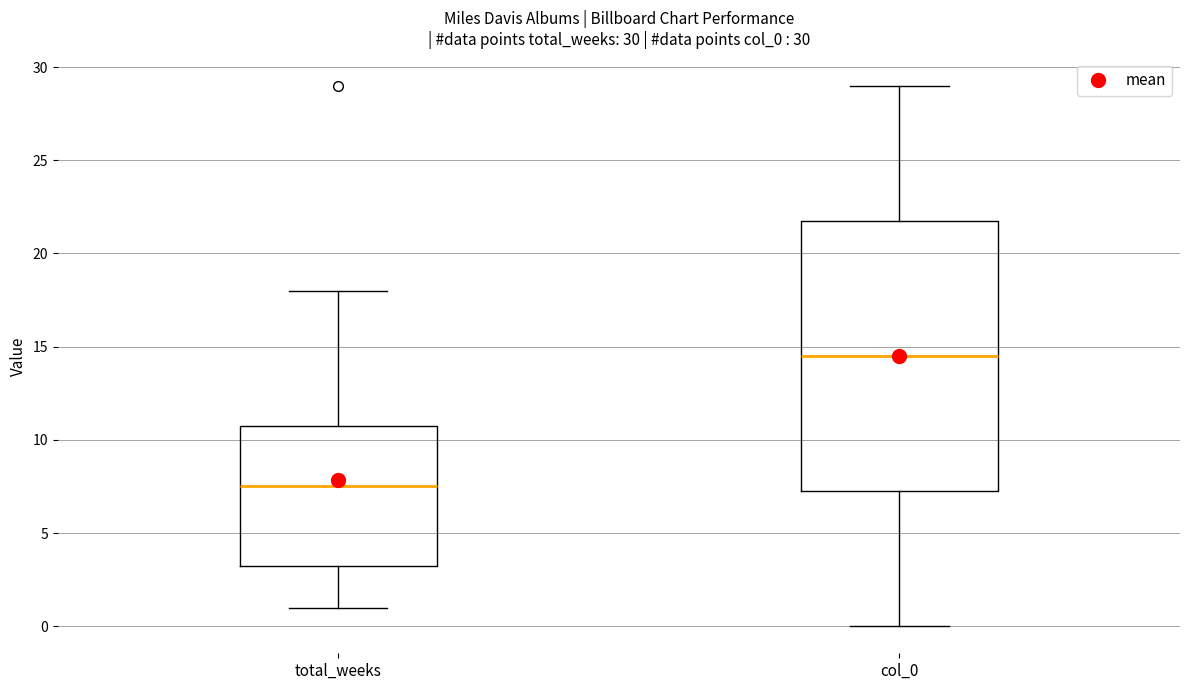

Which box's median line is the lowest?

total_weeks